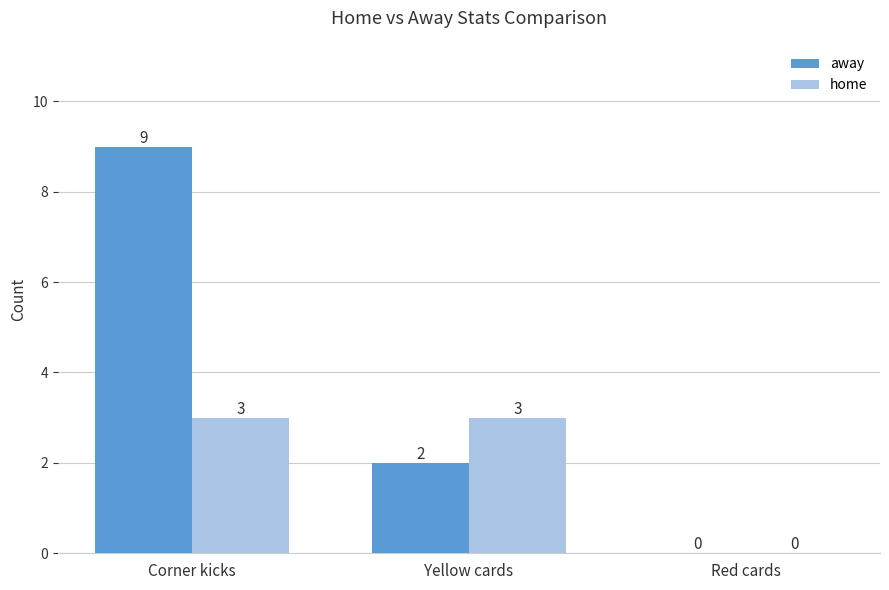

What is the sum of all home values?

6